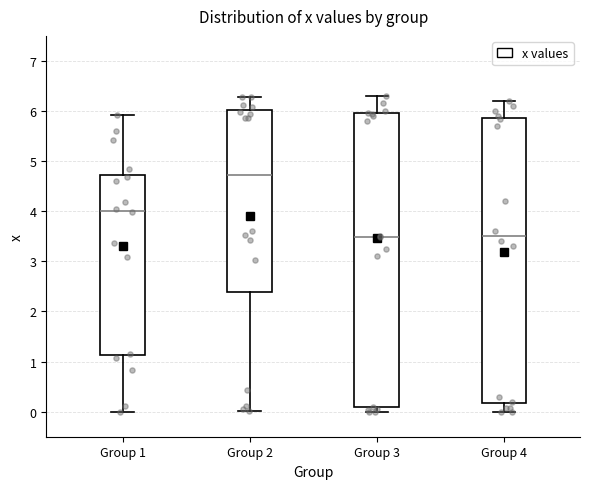

Reading left to right, transcribe this box plot: for each box, give where its median line is, the range the box spans, and where its two whiskers end, as read against the y-axis. The values are not printed on the chart, so give them approximately, as read against the axis.

Group 1: median 4.0, box 1.1 to 4.7, whiskers 0.0 to 5.9
Group 2: median 4.7, box 2.4 to 6.0, whiskers 0.0 to 6.3
Group 3: median 3.5, box 0.1 to 6.0, whiskers 0.0 to 6.3
Group 4: median 3.5, box 0.2 to 5.9, whiskers 0.0 to 6.2